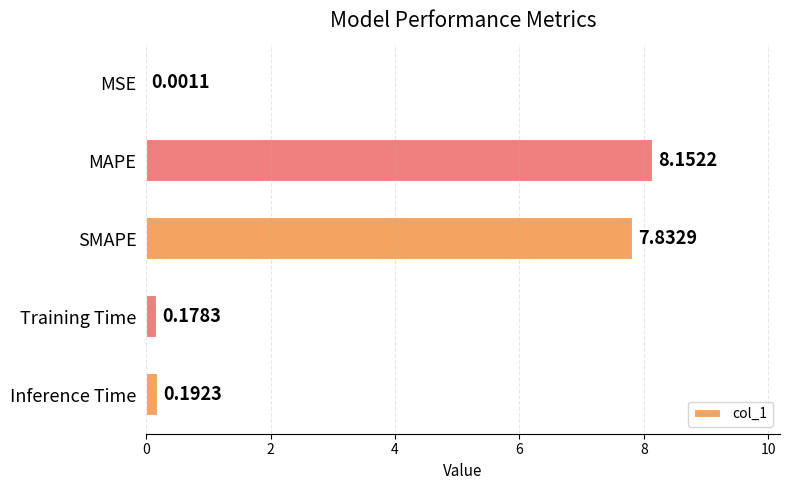

At which category does the chart reach its peak across all series?

MAPE